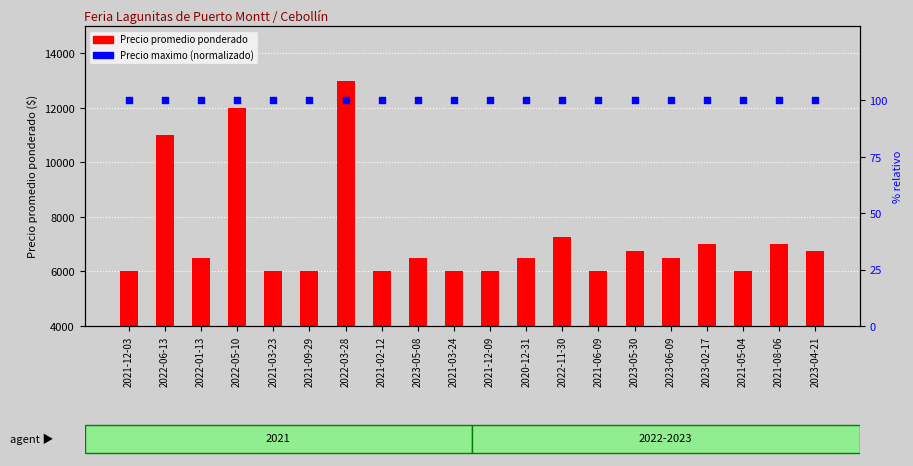

Which series contains the lowest Y value?

Precio maximo (normalizado)